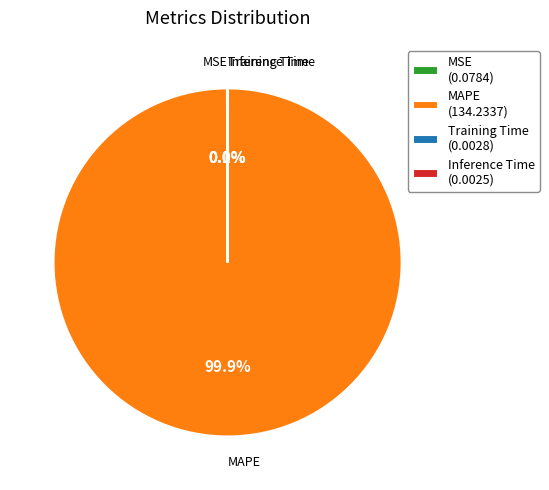

To the nearest percent, what is the difference between the largest and smallest slice percentages?

100%